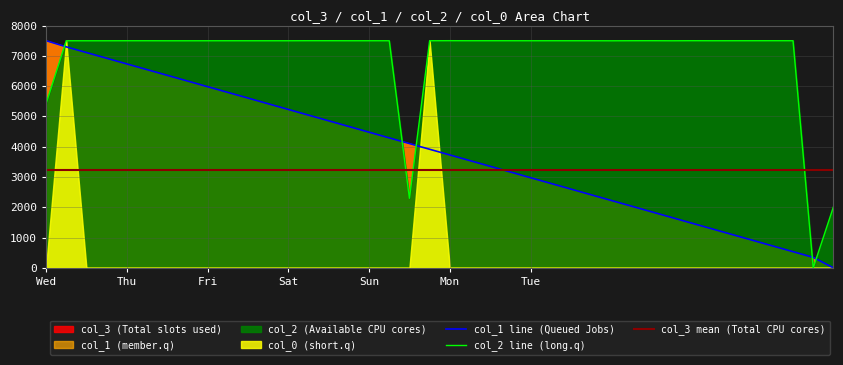

How many intersections are there between col_2 and col_3?

5